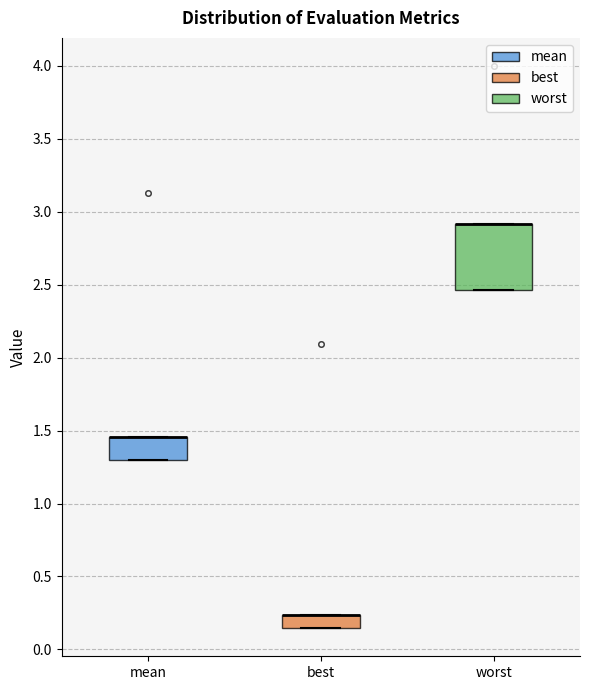

Comparing the boxes themselves (not the whiskers), which one is the tallest?

worst